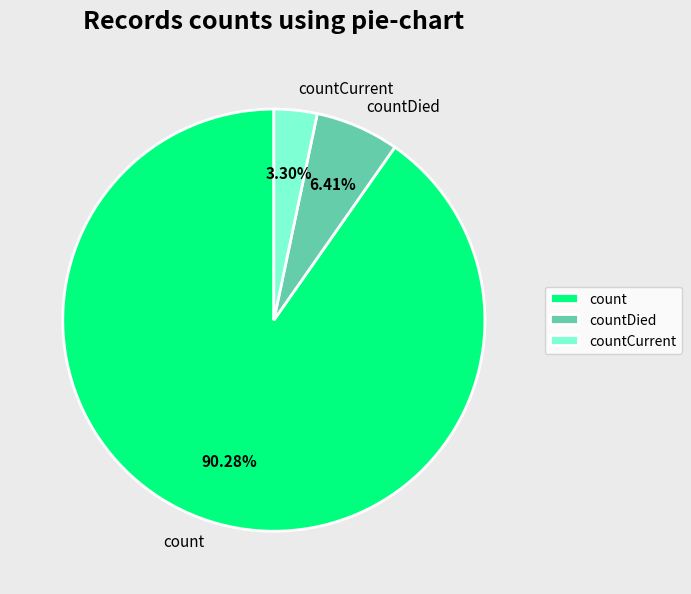

How many segments does this pie chart have?

3